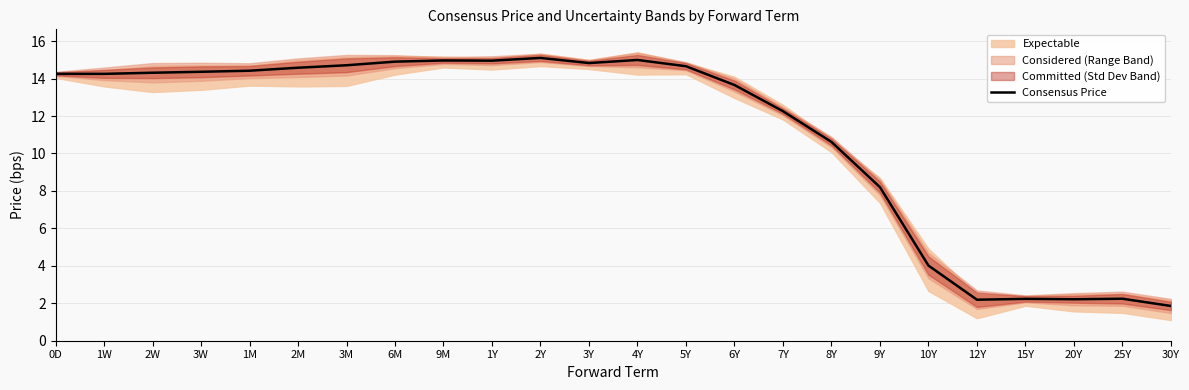

What position from the right is 3M?

18